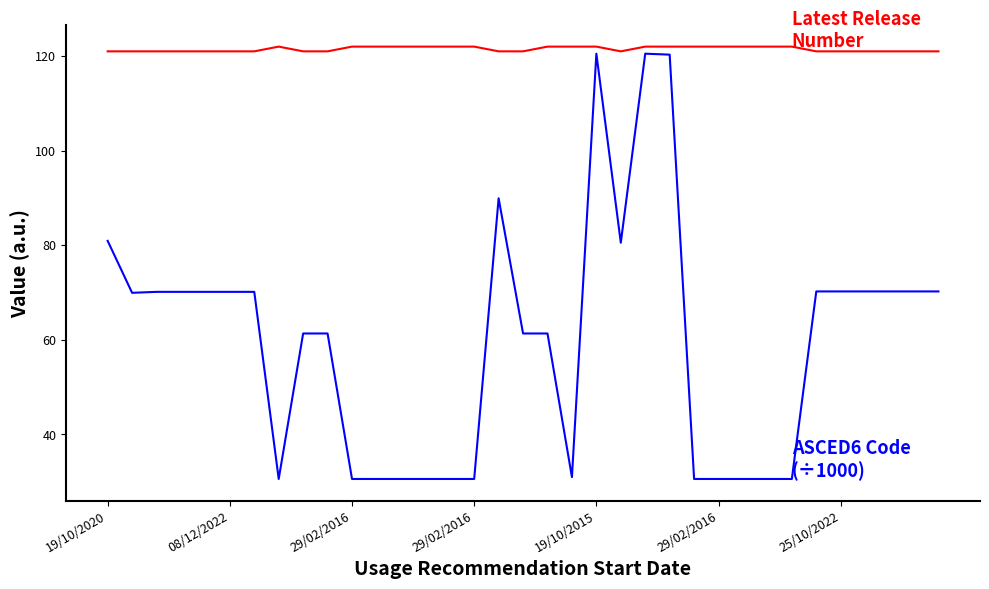

What is the minimum value shown in the chart?

30.5